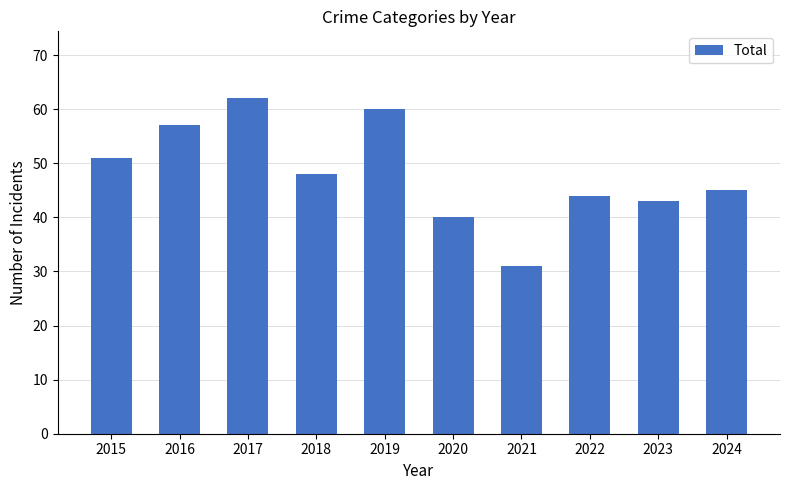

Rank the categories by value from highest to lowest.

2017, 2019, 2016, 2015, 2018, 2024, 2022, 2023, 2020, 2021